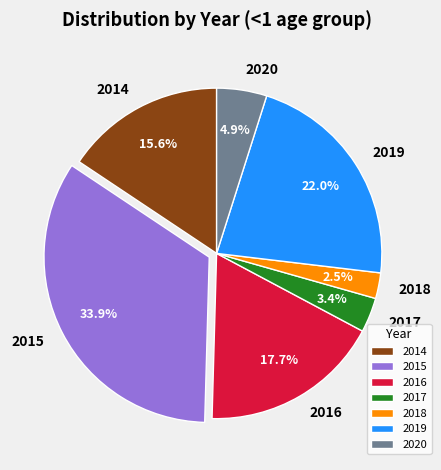

How many slices are in this pie chart?

7